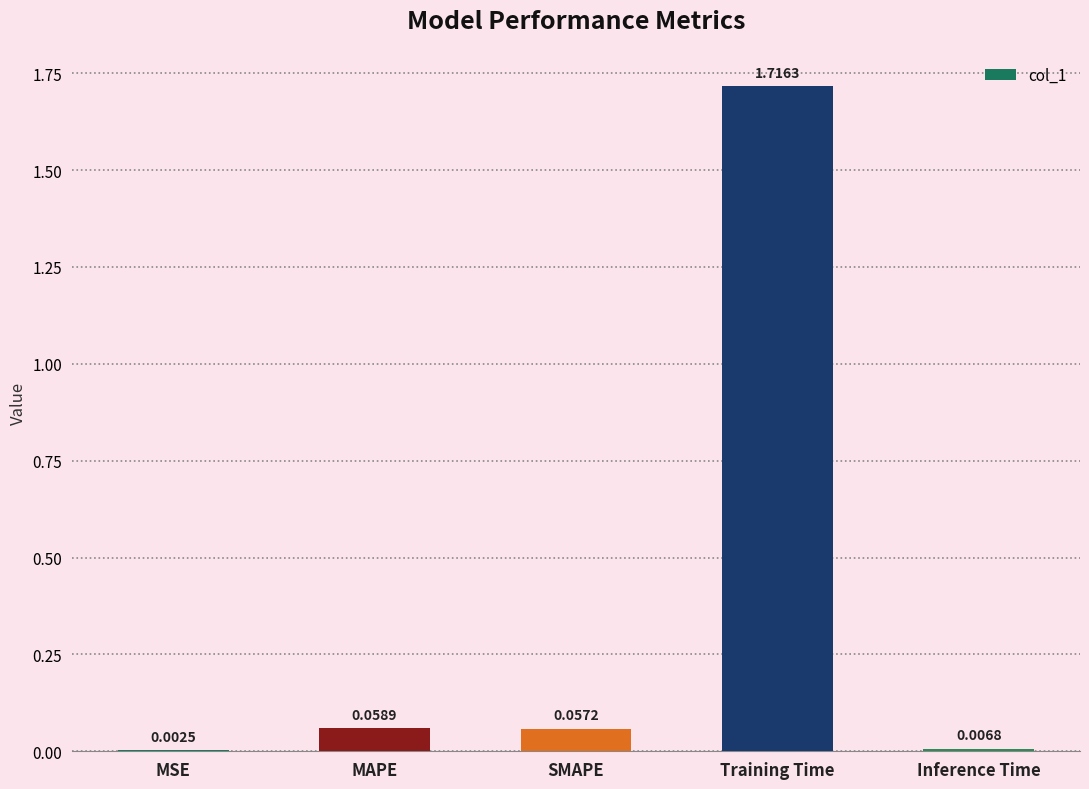

Are the bars horizontal?

No